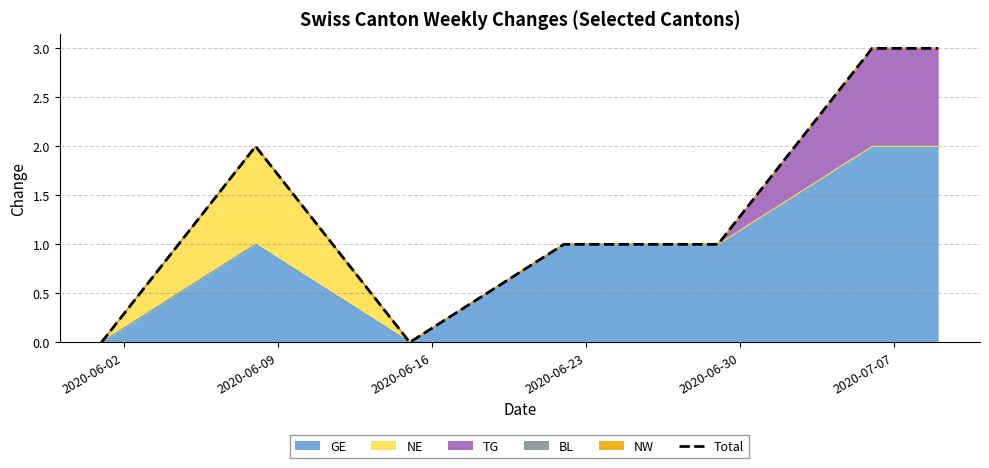

At which category does the chart reach its minimum across all series?

2020-06-02